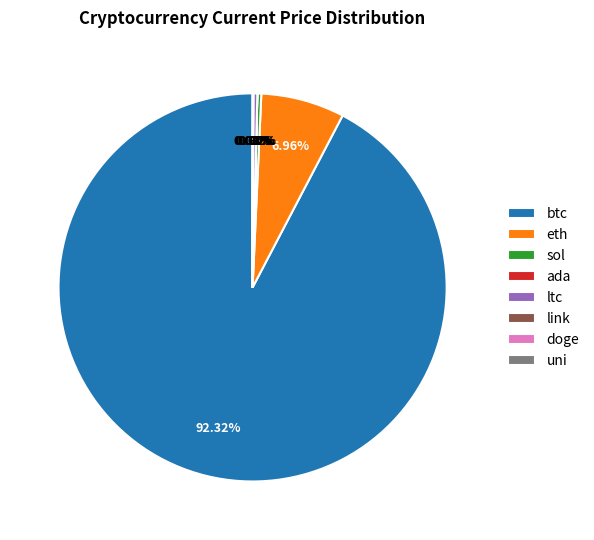

Is the sum of sol and eth greater than half?

No